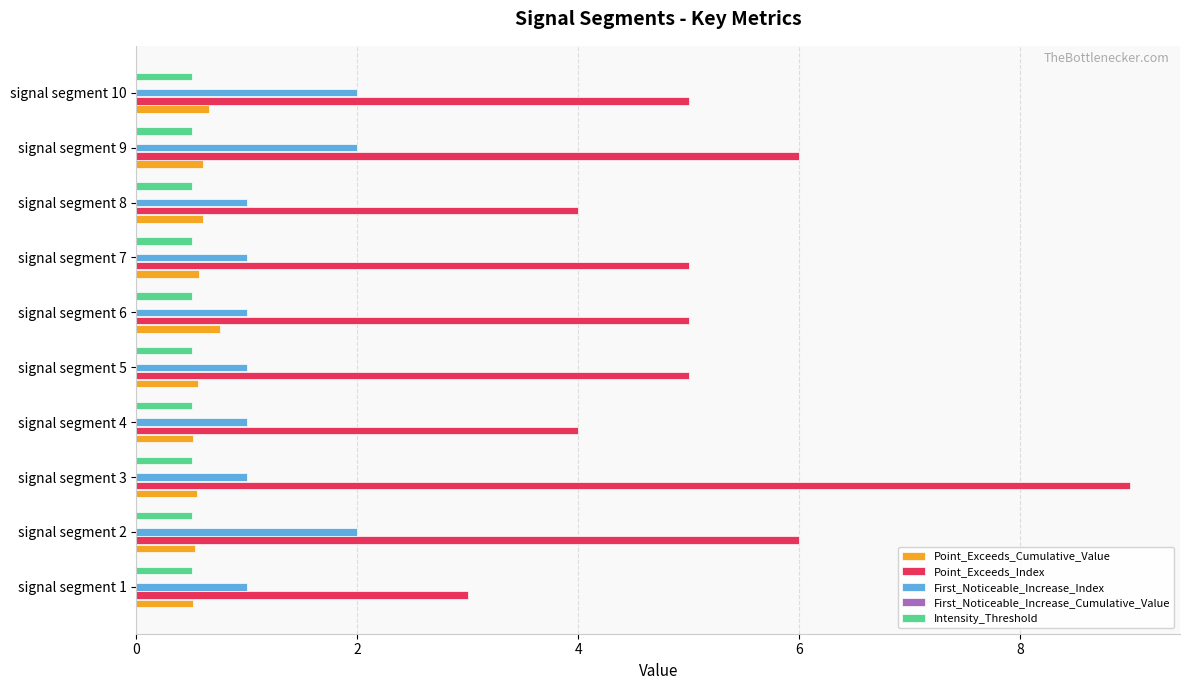

What is the total value across all series at signal segment 1?

5.0